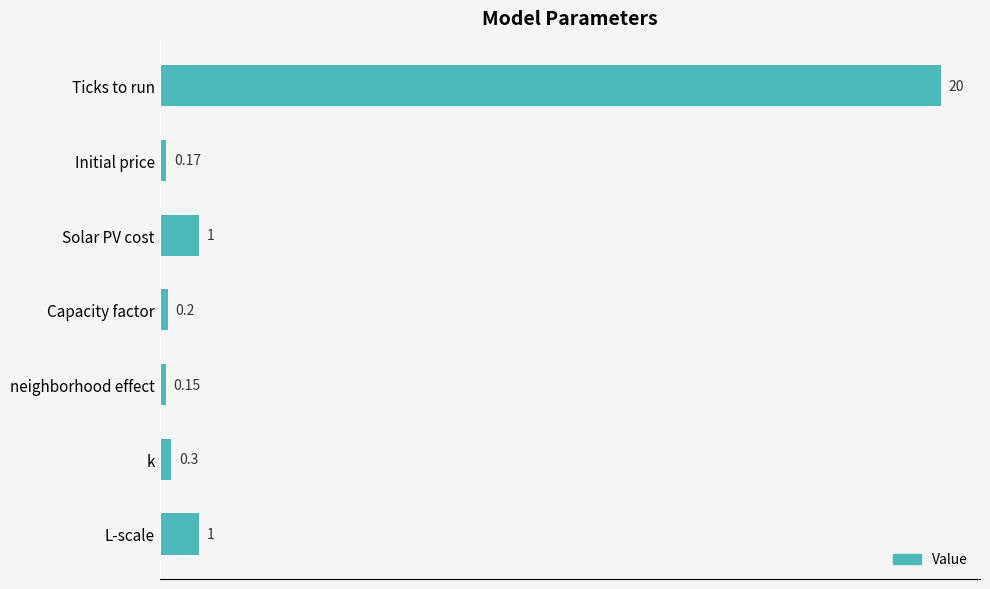

Which has a higher value, Solar PV cost or Capacity factor?

Solar PV cost